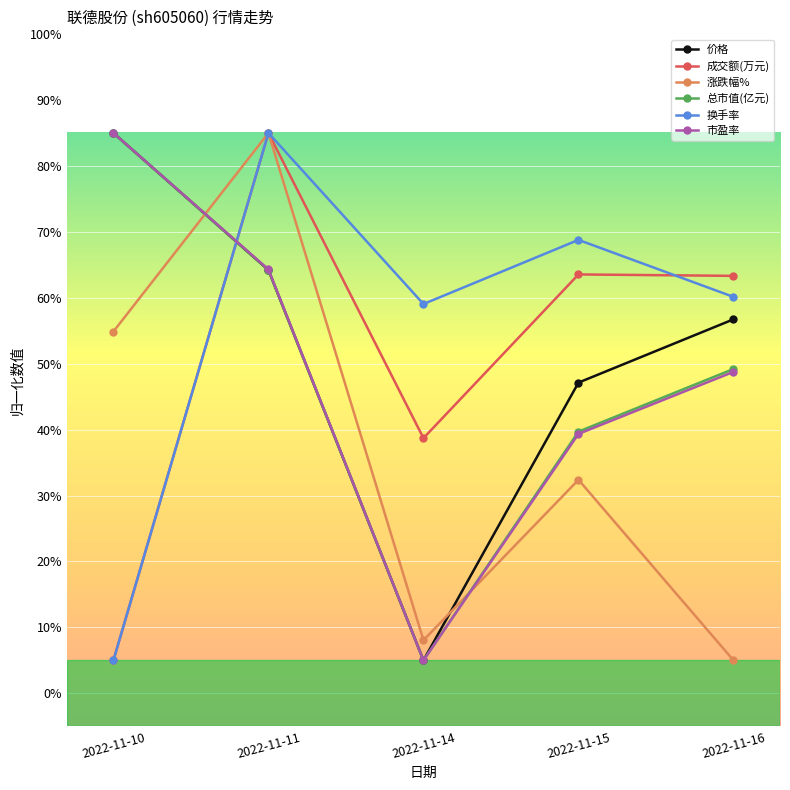

What is the maximum value for 价格?

85.0